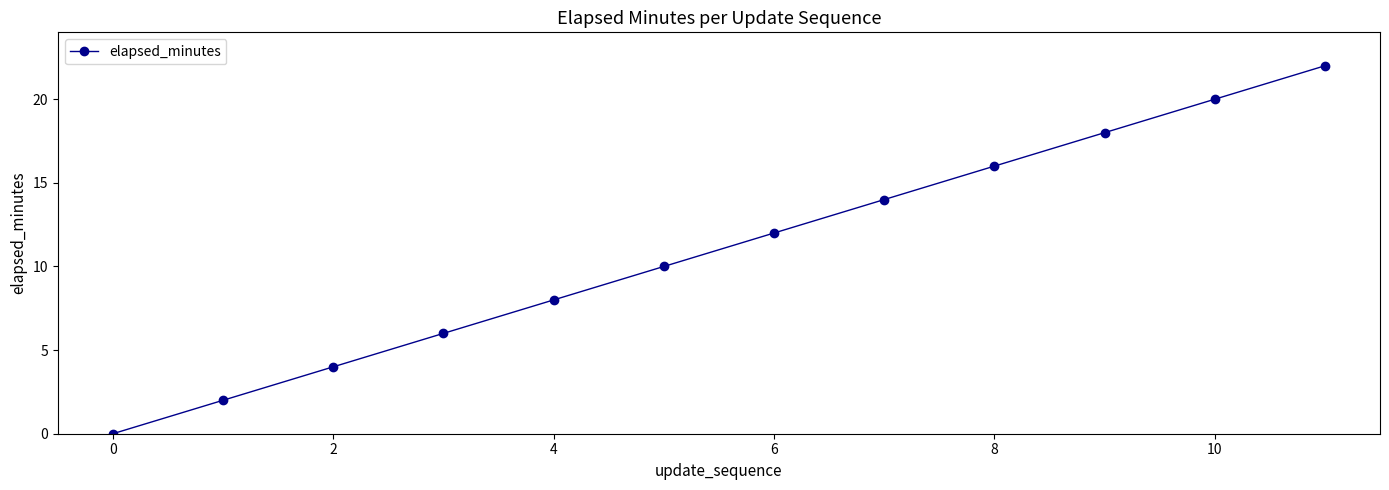

What is the difference between the maximum and minimum values?

22